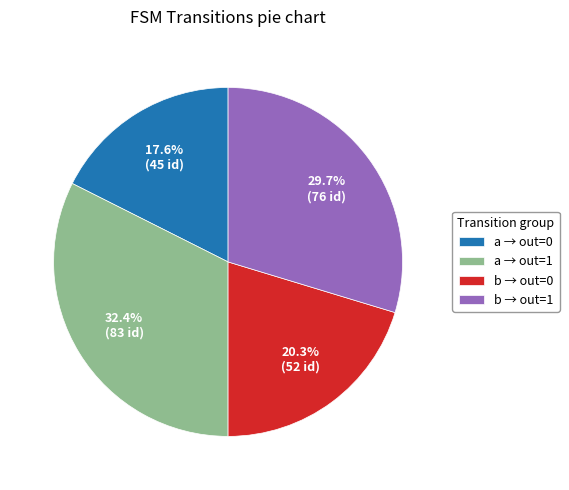

Rank the categories by value from highest to lowest.

a → out=1, b → out=1, b → out=0, a → out=0